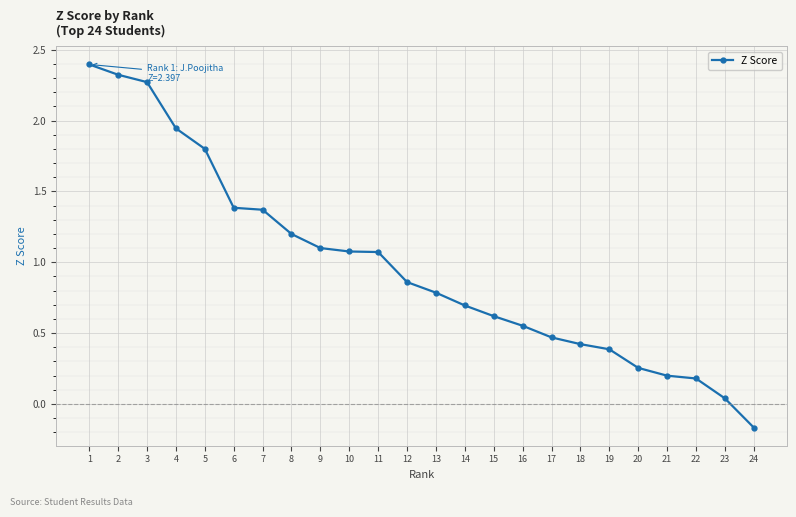

What is the value of the 21st point from the left?

0.2